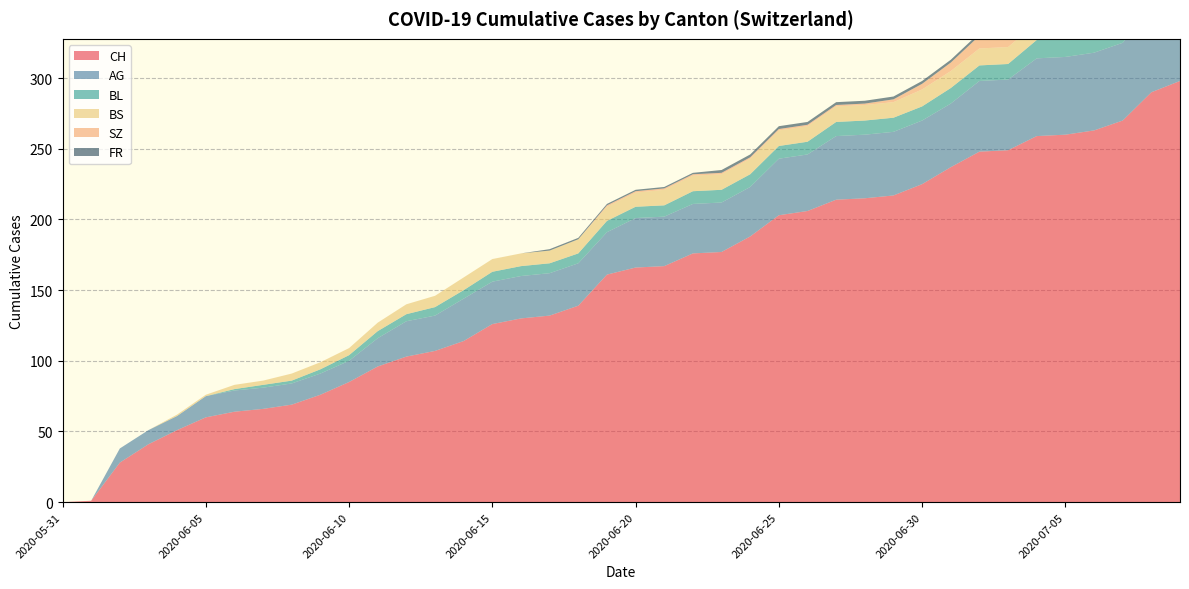

Reading left to right, what are all the values shown in this chart?

CH: 2020-05-31=0	2020-06-01=1	2020-06-02=28	2020-06-03=41	2020-06-04=51	2020-06-05=60	2020-06-06=64	2020-06-07=66	2020-06-08=69	2020-06-09=76	2020-06-10=85	2020-06-11=96	2020-06-12=103	2020-06-13=107	2020-06-14=114	2020-06-15=126	2020-06-16=130	2020-06-17=132	2020-06-18=139	2020-06-19=161	2020-06-20=166	2020-06-21=167	2020-06-22=176	2020-06-23=177	2020-06-24=188	2020-06-25=203	2020-06-26=206	2020-06-27=214	2020-06-28=215	2020-06-29=217	2020-06-30=225	2020-07-01=237	2020-07-02=248	2020-07-03=249	2020-07-04=259	2020-07-05=260	2020-07-06=263	2020-07-07=270	2020-07-08=290	2020-07-09=298
AG: 2020-05-31=0	2020-06-01=0	2020-06-02=10	2020-06-03=10	2020-06-04=10	2020-06-05=15	2020-06-06=15	2020-06-07=15	2020-06-08=15	2020-06-09=15	2020-06-10=15	2020-06-11=20	2020-06-12=25	2020-06-13=25	2020-06-14=30	2020-06-15=30	2020-06-16=30	2020-06-17=30	2020-06-18=30	2020-06-19=30	2020-06-20=35	2020-06-21=35	2020-06-22=35	2020-06-23=35	2020-06-24=35	2020-06-25=40	2020-06-26=40	2020-06-27=45	2020-06-28=45	2020-06-29=45	2020-06-30=45	2020-07-01=45	2020-07-02=50	2020-07-03=50	2020-07-04=55	2020-07-05=55	2020-07-06=55	2020-07-07=55	2020-07-08=60	2020-07-09=65
BL: 2020-05-31=0	2020-06-01=0	2020-06-02=0	2020-06-03=0	2020-06-04=0	2020-06-05=0	2020-06-06=1	2020-06-07=2	2020-06-08=2	2020-06-09=3	2020-06-10=4	2020-06-11=5	2020-06-12=5	2020-06-13=6	2020-06-14=6	2020-06-15=7	2020-06-16=7	2020-06-17=7	2020-06-18=7	2020-06-19=8	2020-06-20=8	2020-06-21=8	2020-06-22=9	2020-06-23=9	2020-06-24=9	2020-06-25=9	2020-06-26=9	2020-06-27=10	2020-06-28=10	2020-06-29=10	2020-06-30=10	2020-07-01=11	2020-07-02=11	2020-07-03=11	2020-07-04=13	2020-07-05=14	2020-07-06=16	2020-07-07=18	2020-07-08=19	2020-07-09=20
BS: 2020-05-31=0	2020-06-01=0	2020-06-02=0	2020-06-03=0	2020-06-04=1	2020-06-05=1	2020-06-06=3	2020-06-07=3	2020-06-08=5	2020-06-09=5	2020-06-10=5	2020-06-11=6	2020-06-12=7	2020-06-13=8	2020-06-14=9	2020-06-15=9	2020-06-16=9	2020-06-17=9	2020-06-18=10	2020-06-19=10	2020-06-20=10	2020-06-21=11	2020-06-22=11	2020-06-23=11	2020-06-24=11	2020-06-25=11	2020-06-26=11	2020-06-27=11	2020-06-28=11	2020-06-29=11	2020-06-30=12	2020-07-01=12	2020-07-02=12	2020-07-03=12	2020-07-04=12	2020-07-05=12	2020-07-06=12	2020-07-07=12	2020-07-08=12	2020-07-09=12
SZ: 2020-05-31=0	2020-06-01=0	2020-06-02=0	2020-06-03=0	2020-06-04=0	2020-06-05=0	2020-06-06=0	2020-06-07=0	2020-06-08=0	2020-06-09=0	2020-06-10=0	2020-06-11=0	2020-06-12=0	2020-06-13=0	2020-06-14=0	2020-06-15=0	2020-06-16=0	2020-06-17=0	2020-06-18=0	2020-06-19=1	2020-06-20=1	2020-06-21=1	2020-06-22=1	2020-06-23=1	2020-06-24=1	2020-06-25=1	2020-06-26=1	2020-06-27=1	2020-06-28=1	2020-06-29=2	2020-06-30=4	2020-07-01=6	2020-07-02=9	2020-07-03=9	2020-07-04=9	2020-07-05=9	2020-07-06=9	2020-07-07=9	2020-07-08=17	2020-07-09=17
FR: 2020-05-31=0	2020-06-01=0	2020-06-02=0	2020-06-03=0	2020-06-04=0	2020-06-05=0	2020-06-06=0	2020-06-07=0	2020-06-08=0	2020-06-09=0	2020-06-10=0	2020-06-11=0	2020-06-12=0	2020-06-13=0	2020-06-14=0	2020-06-15=0	2020-06-16=0	2020-06-17=1	2020-06-18=1	2020-06-19=1	2020-06-20=1	2020-06-21=1	2020-06-22=1	2020-06-23=2	2020-06-24=2	2020-06-25=2	2020-06-26=2	2020-06-27=2	2020-06-28=2	2020-06-29=2	2020-06-30=2	2020-07-01=2	2020-07-02=2	2020-07-03=2	2020-07-04=2	2020-07-05=2	2020-07-06=2	2020-07-07=2	2020-07-08=2	2020-07-09=2